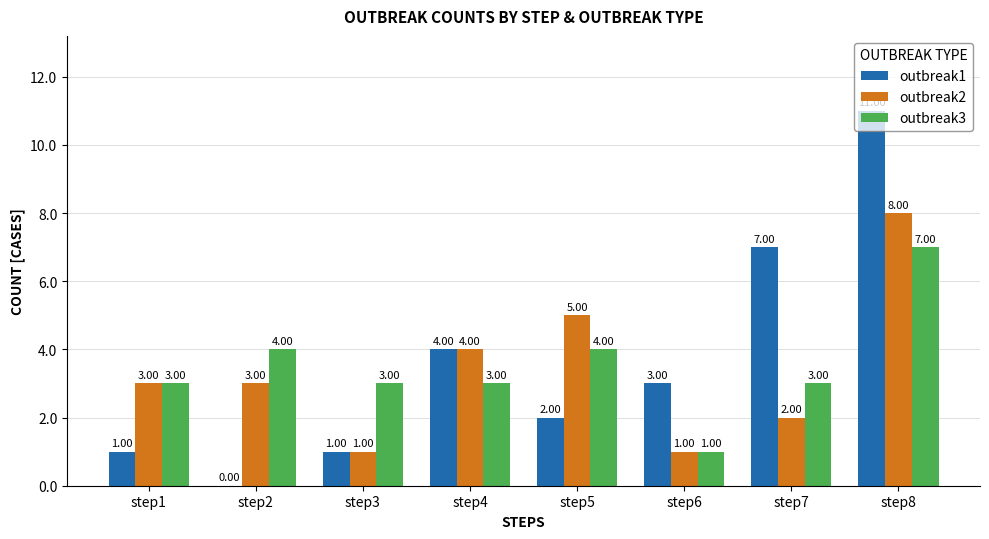

Reading left to right, what are all the values shown in this chart?

outbreak1: step1=1	step2=0	step3=1	step4=4	step5=2	step6=3	step7=7	step8=11
outbreak2: step1=3	step2=3	step3=1	step4=4	step5=5	step6=1	step7=2	step8=8
outbreak3: step1=3	step2=4	step3=3	step4=3	step5=4	step6=1	step7=3	step8=7